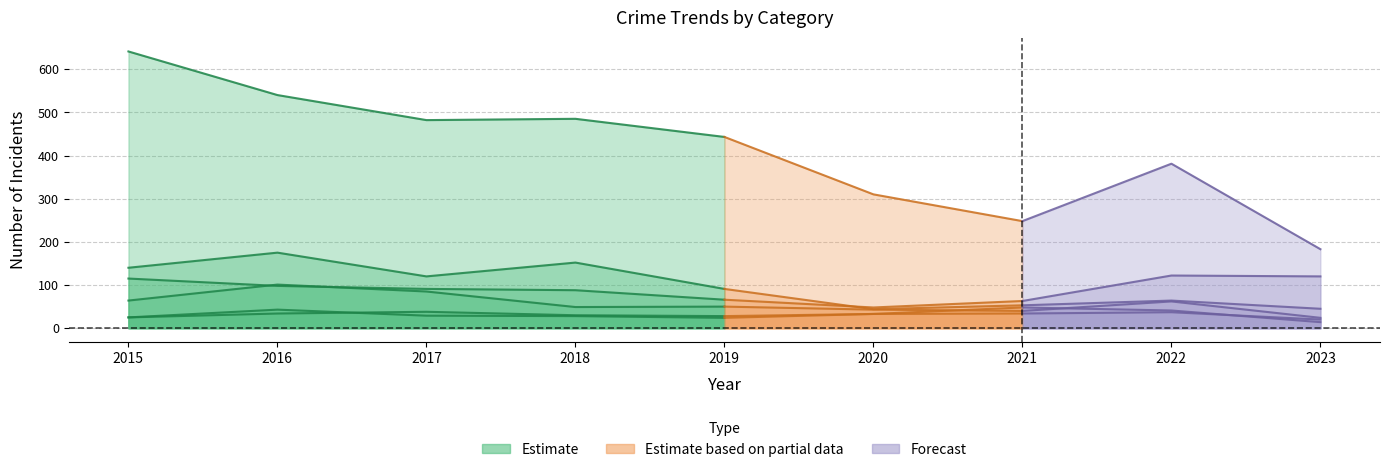

How many lines are shown in the chart?

6